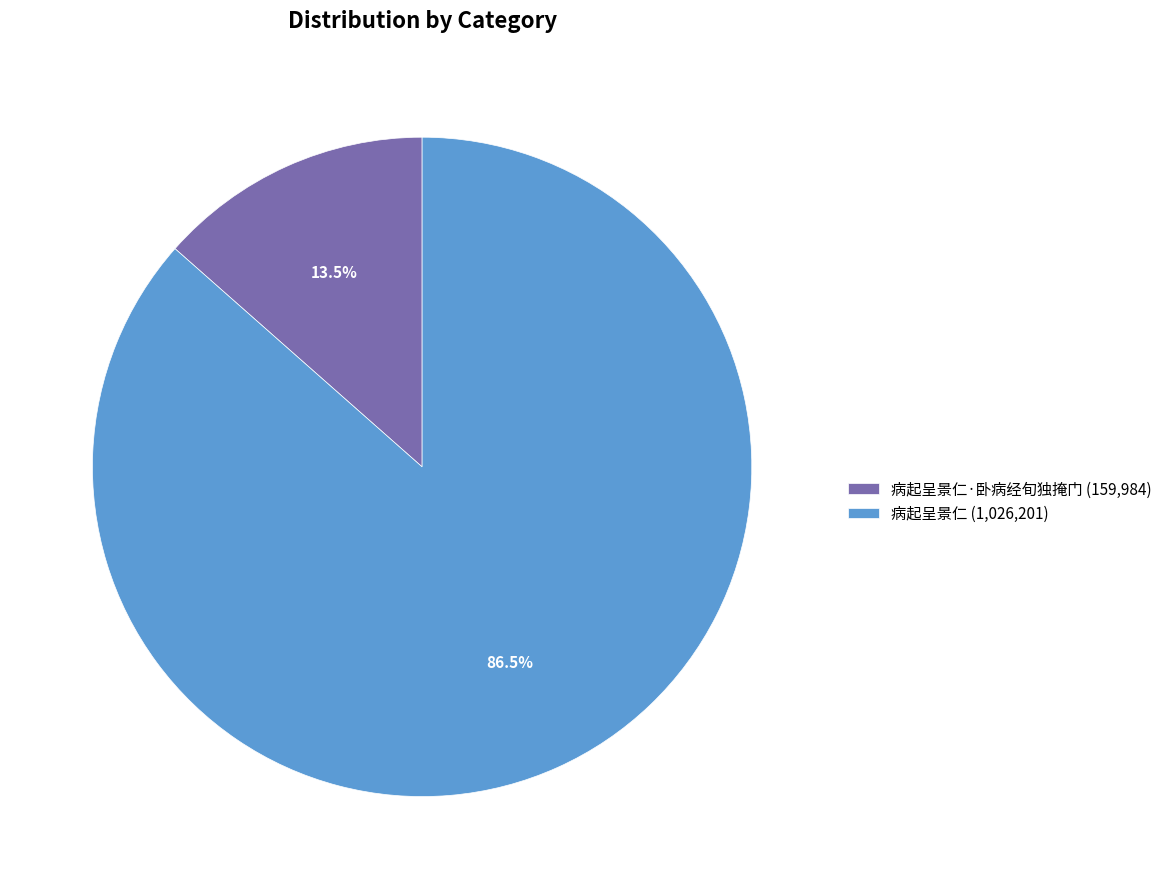

Which category has the biggest portion of the pie?

病起呈景仁 (1,026,201)